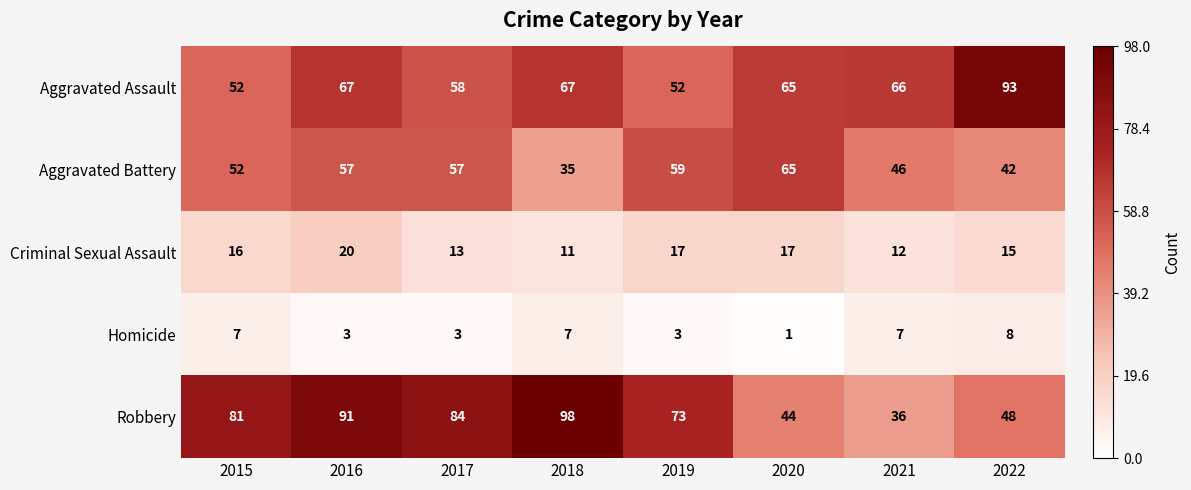

Which series has the largest range (max minus min)?

Robbery